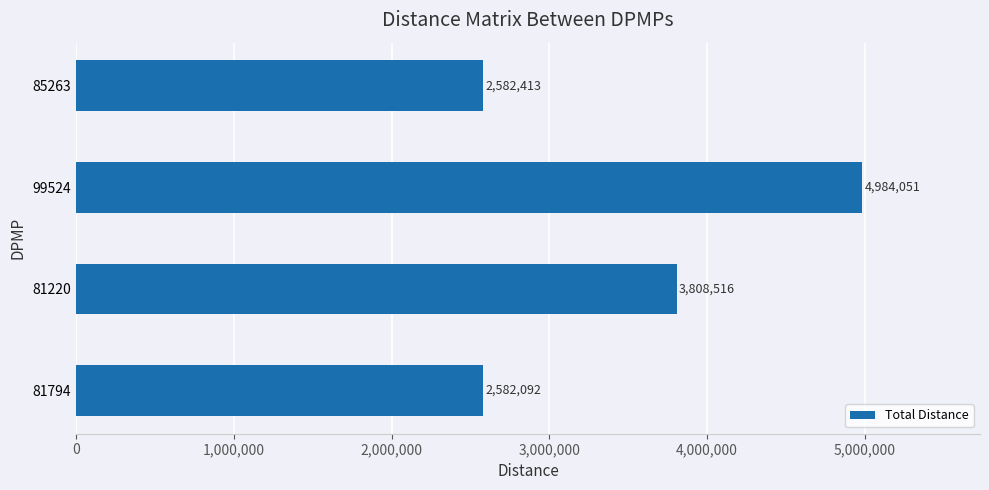

Count the number of data series in this chart.

1